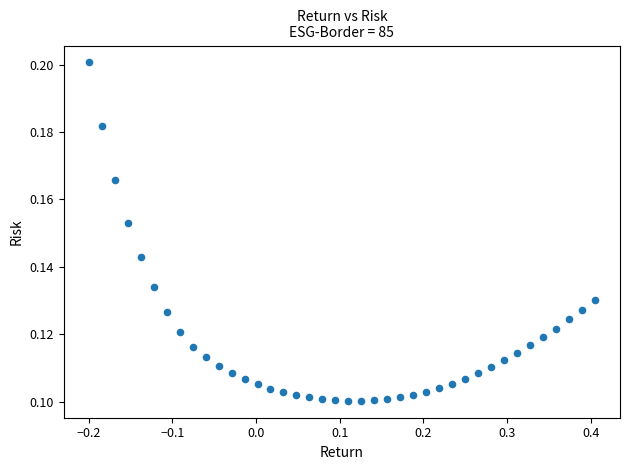

What is the range of X values (max minus min)?

0.6